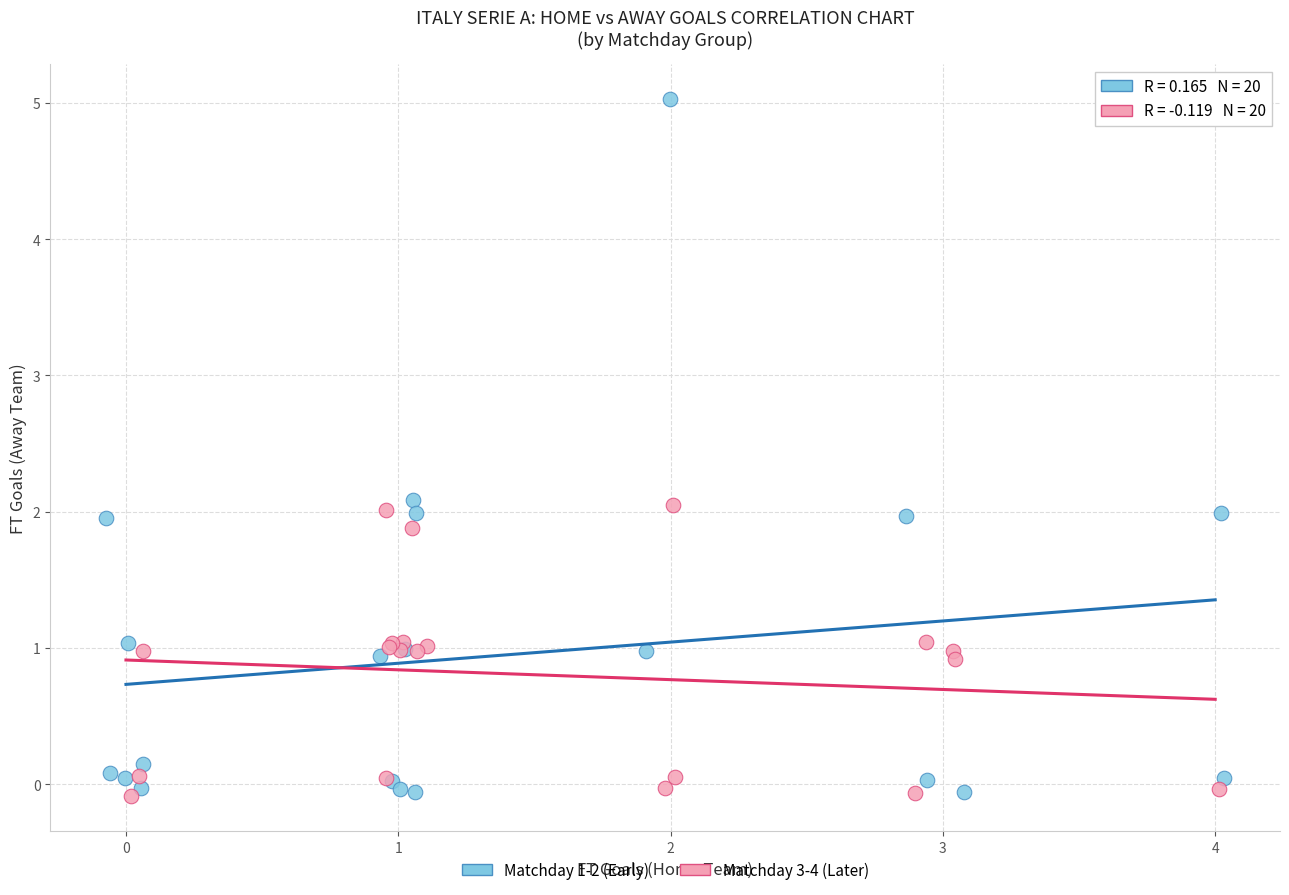

Which series has the largest Y range (max minus min)?

Matchday 1-2 (Early)